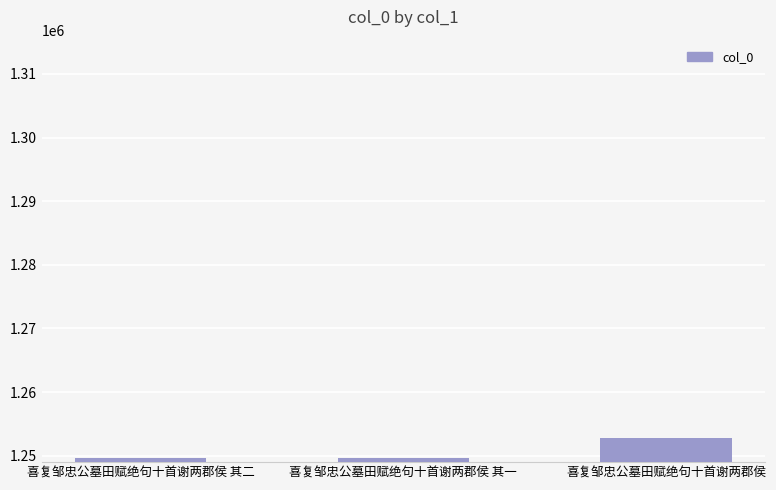

What is the label of the 1st bar from the left?

喜复邹忠公墓田赋绝句十首谢两郡侯 其二